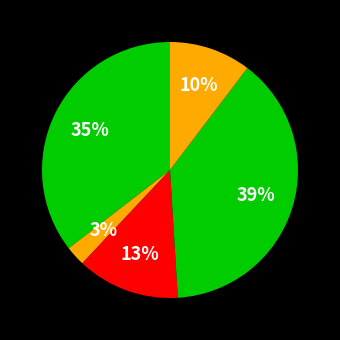

Which category has the smallest portion of the pie?

2